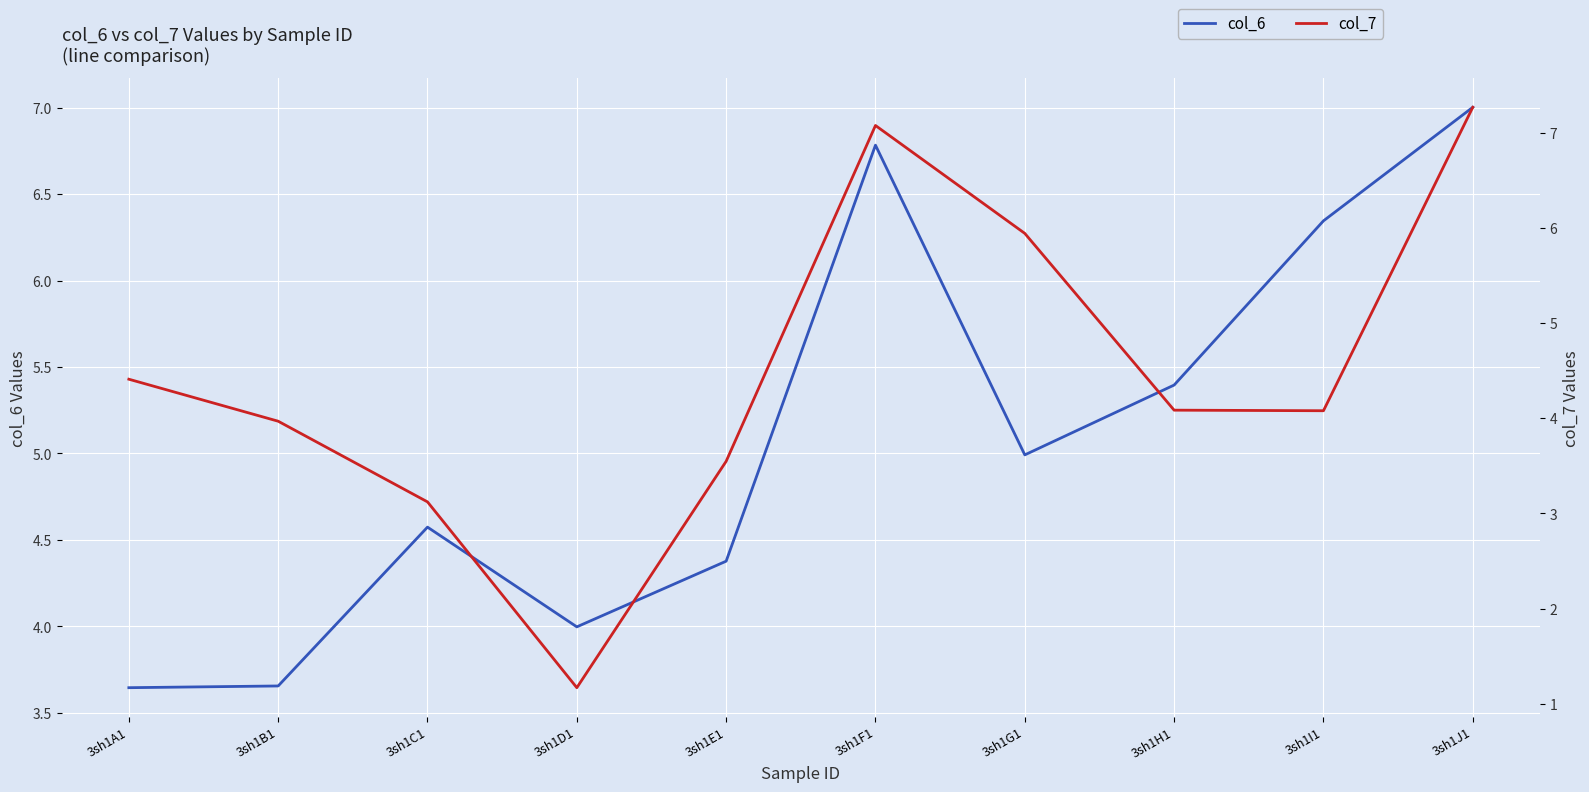

What is the label of the 10th point from the left?

3sh1J1